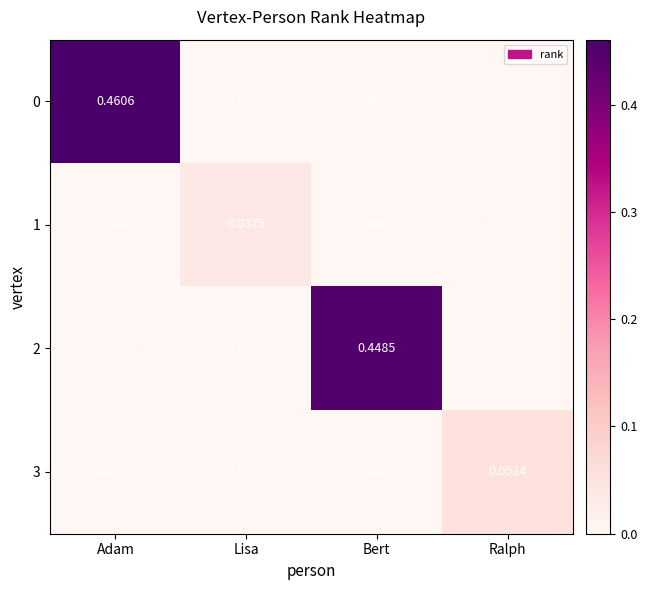

Is the value of 3 at Ralph greater than the value of 0 at Lisa?

Yes